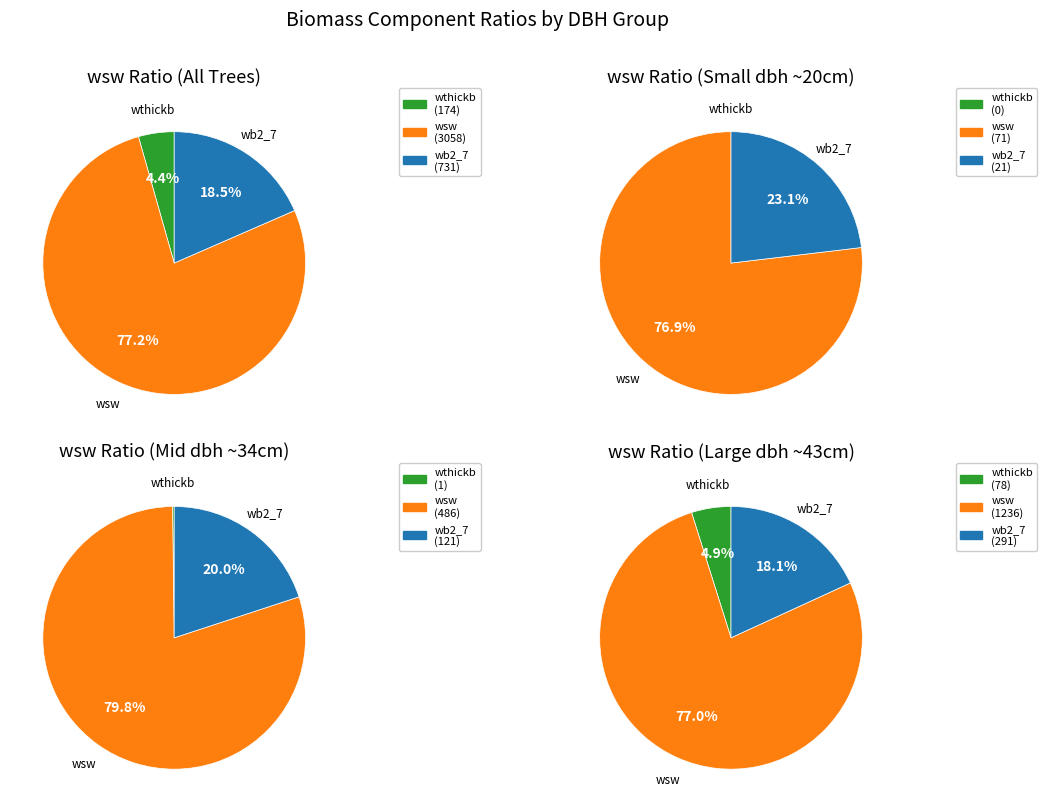

Is 160689004 the majority of the pie?

No